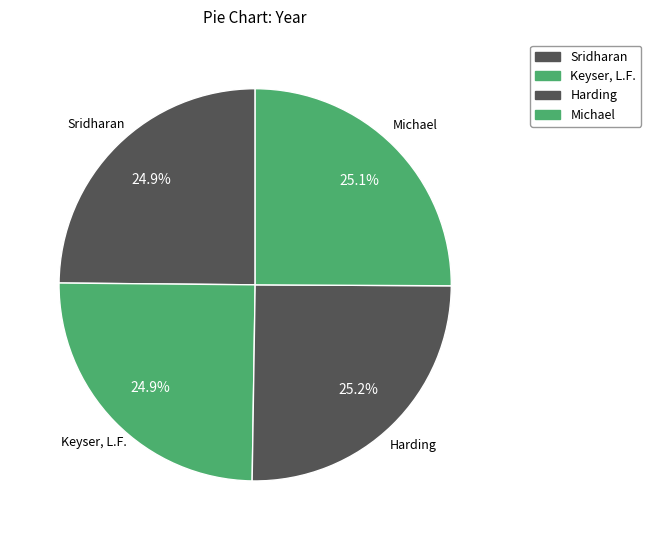

Is there a majority slice in this chart?

No